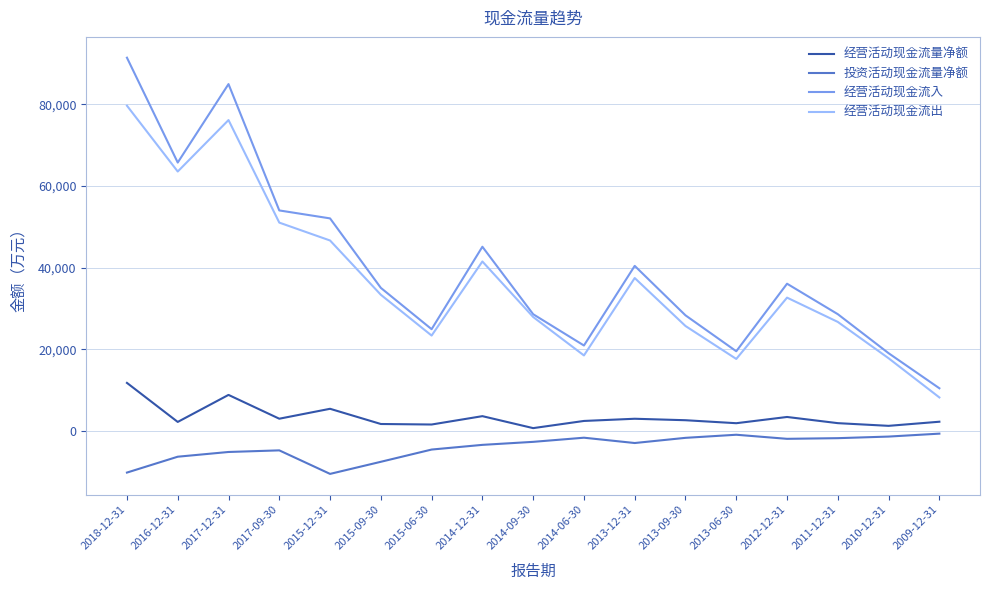

Which series has the largest range (max minus min)?

经营活动现金流入